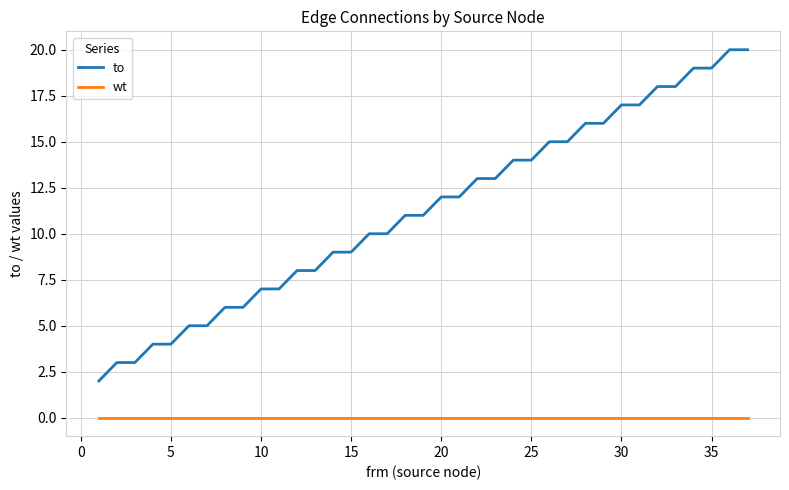

True or false: to and wt cross at least once.

False